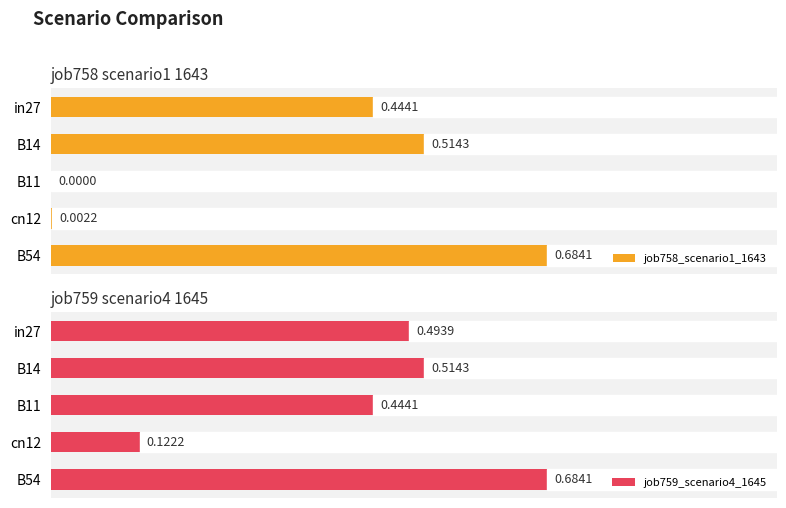

At B14, list the series in order from smallest to largest.

job758_scenario1_1643, job759_scenario4_1645